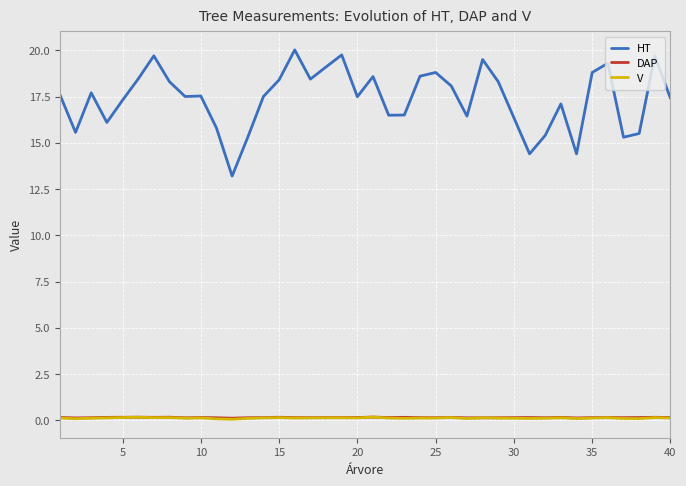

How many V values are between 0 and 1?

39